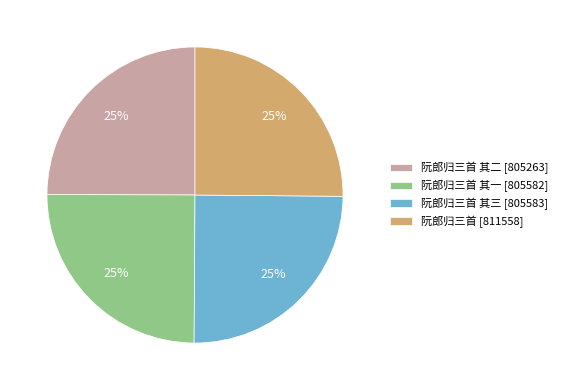

To the nearest percent, what is the average slice percentage?

25%